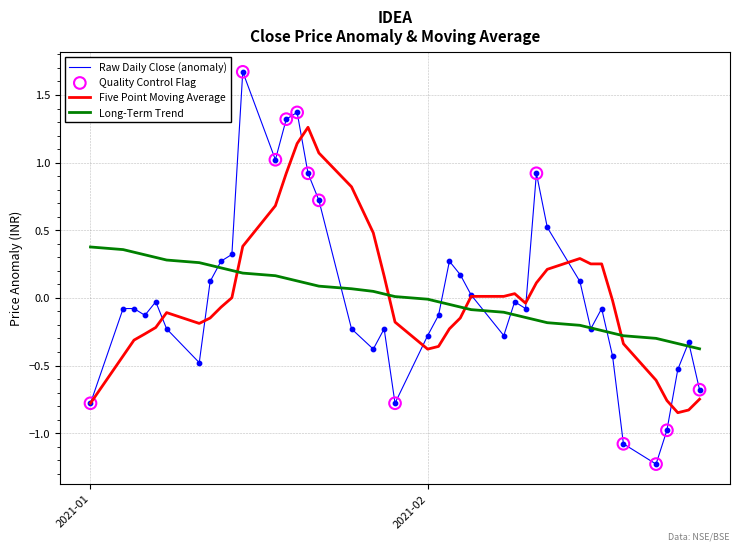

True or false: Long-Term Trend and Five Point Moving Average intersect in this chart.

True